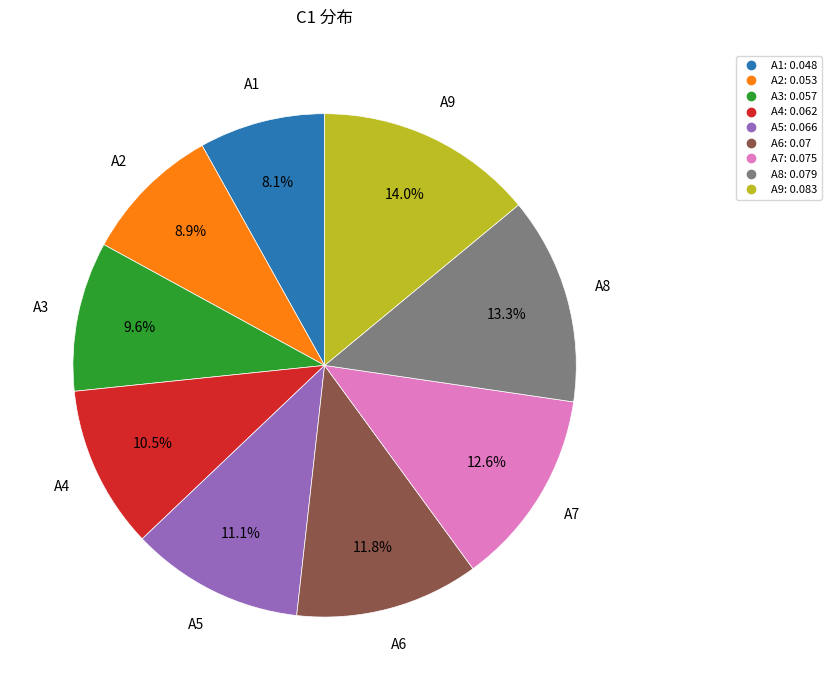

Is there a majority slice in this chart?

No